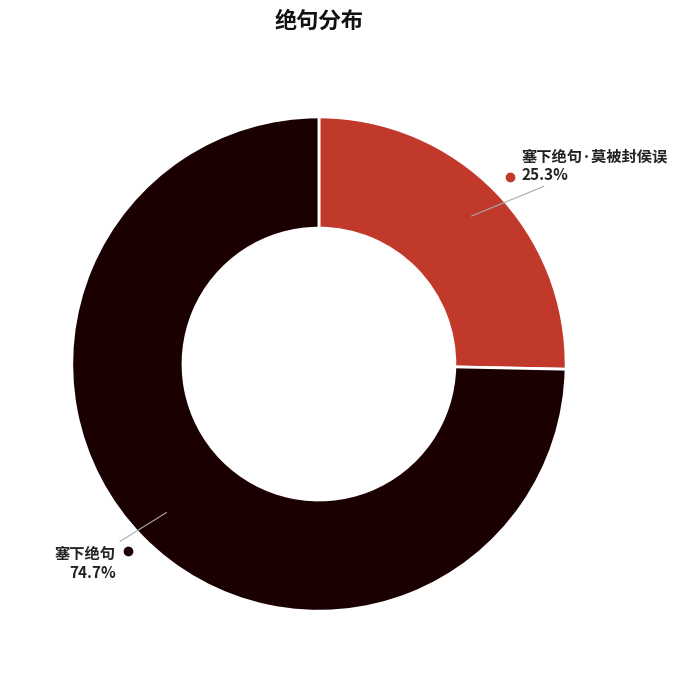

Which category accounts for the majority?

塞下绝句